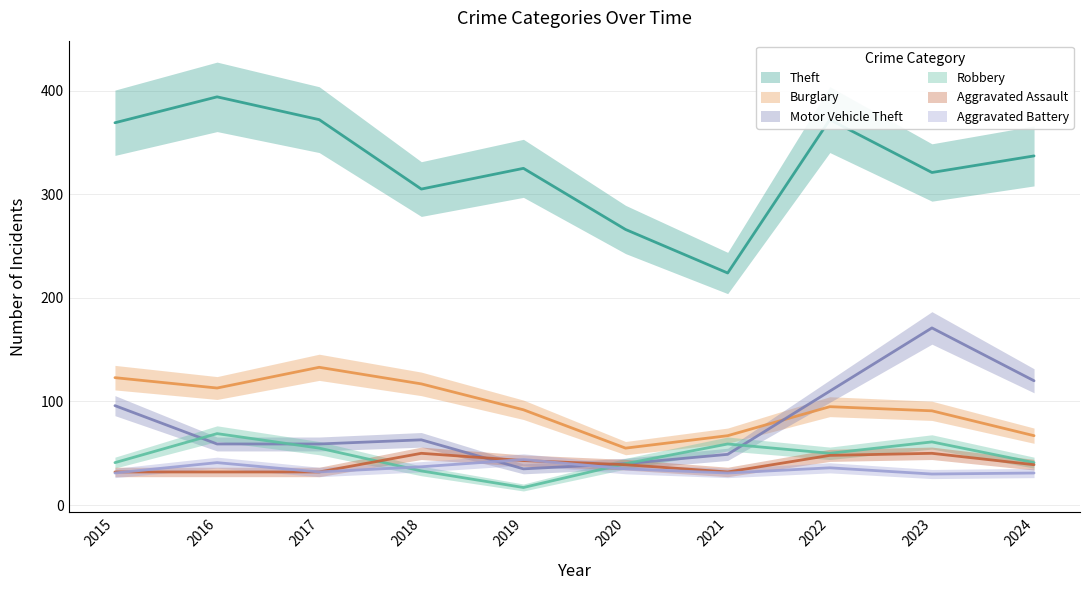

What is the average value of the Burglary series?

95